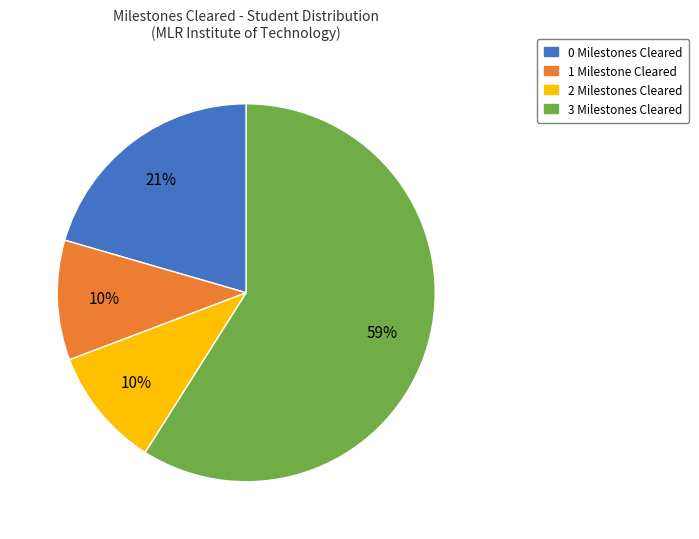

Combined, do 2 Milestones Cleared and 0 Milestones Cleared account for over 50%?

No